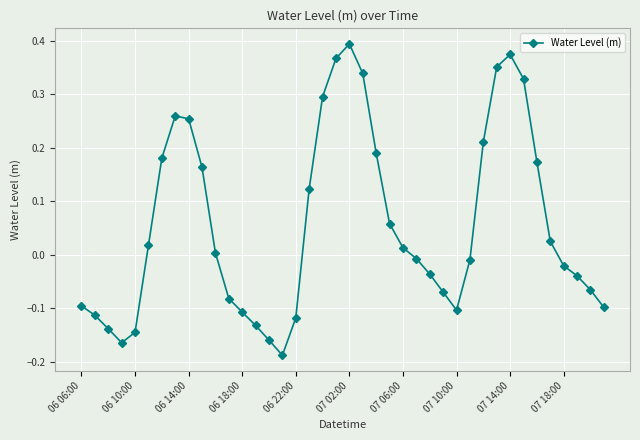

How many points are higher than both their immediate neighbors (excluding endpoints)?

3